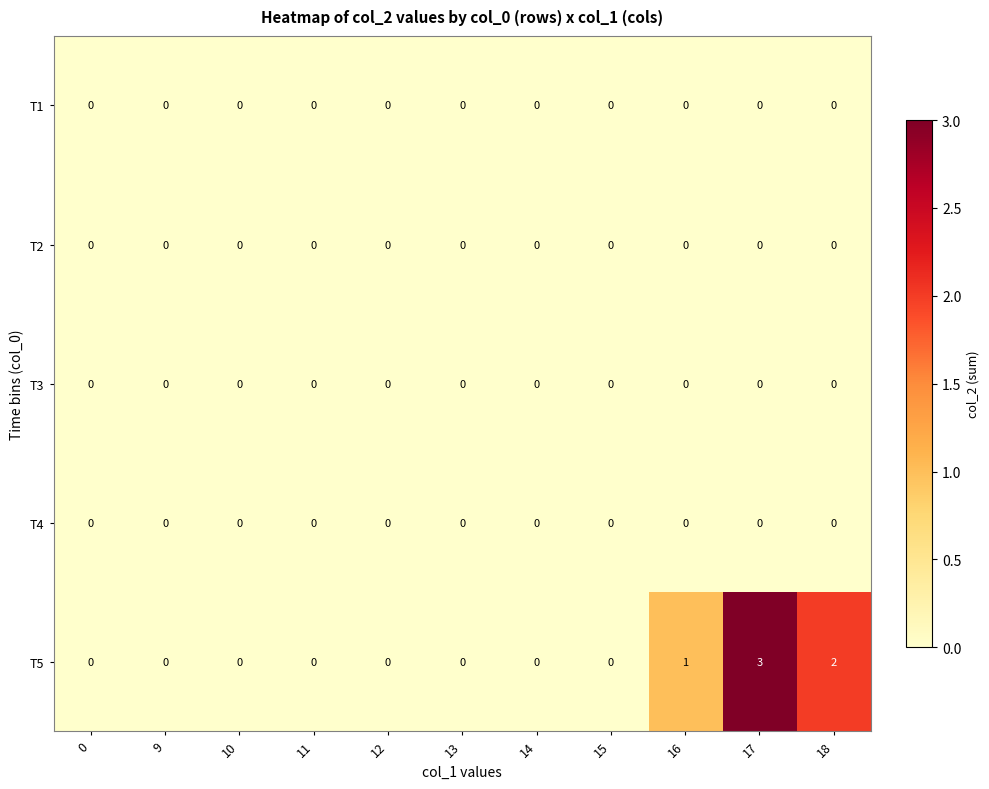

Which series has the largest total across all categories?

T5